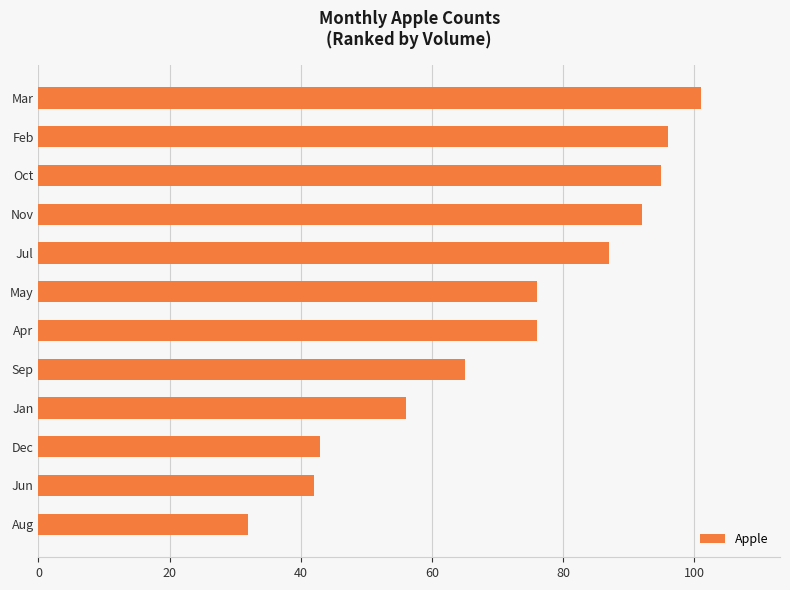

What is the change in value from Aug to Nov?

+60